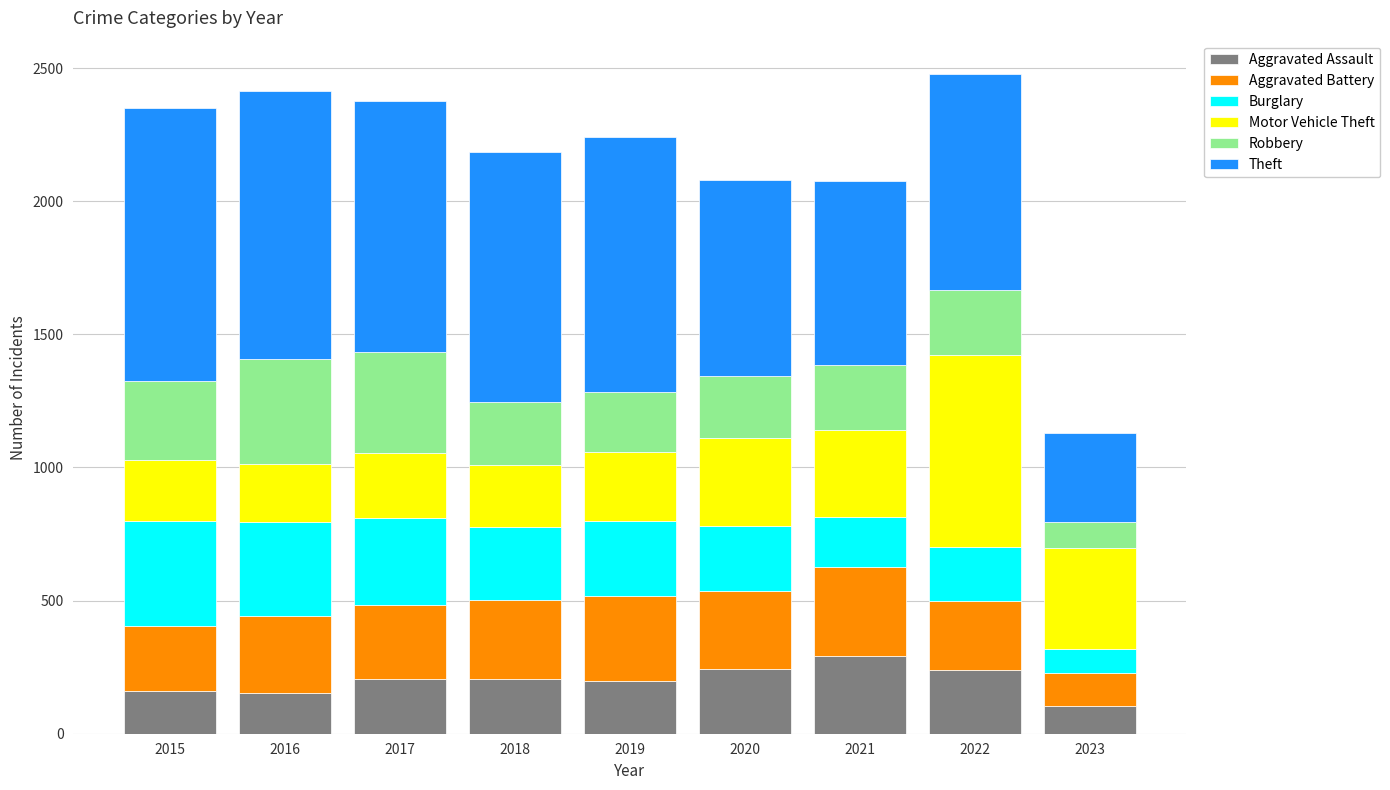

What is the minimum value for Aggravated Assault?

104